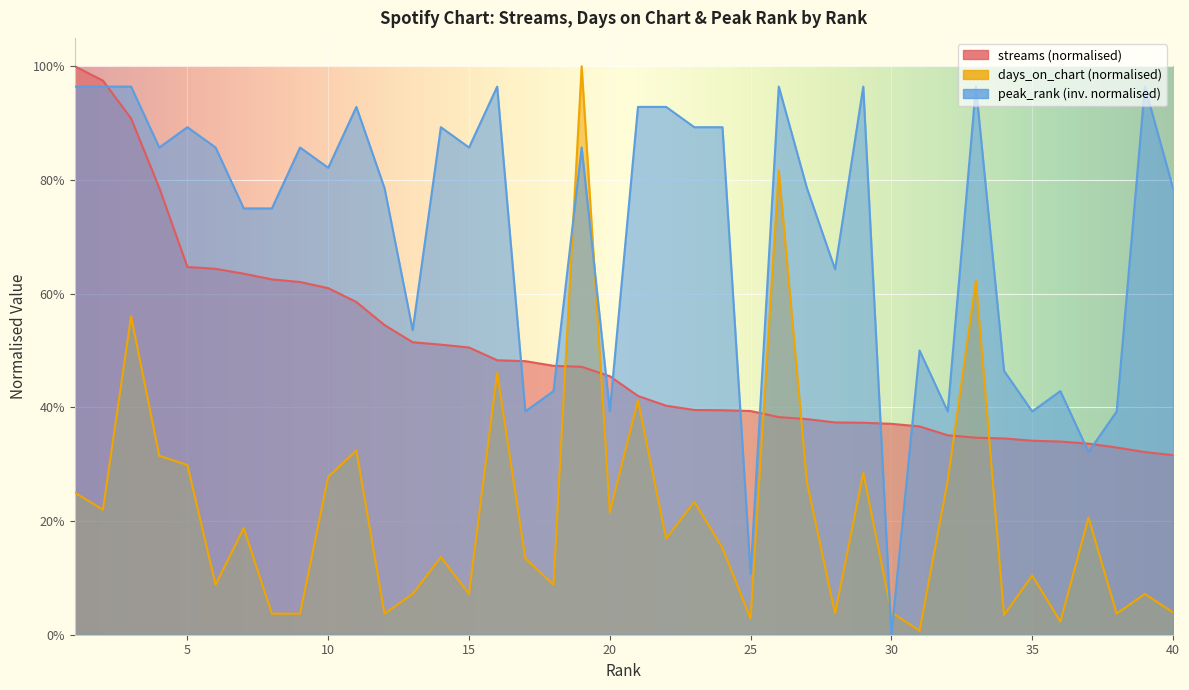

Between 12 and 39, which series saw the biggest shift?

streams